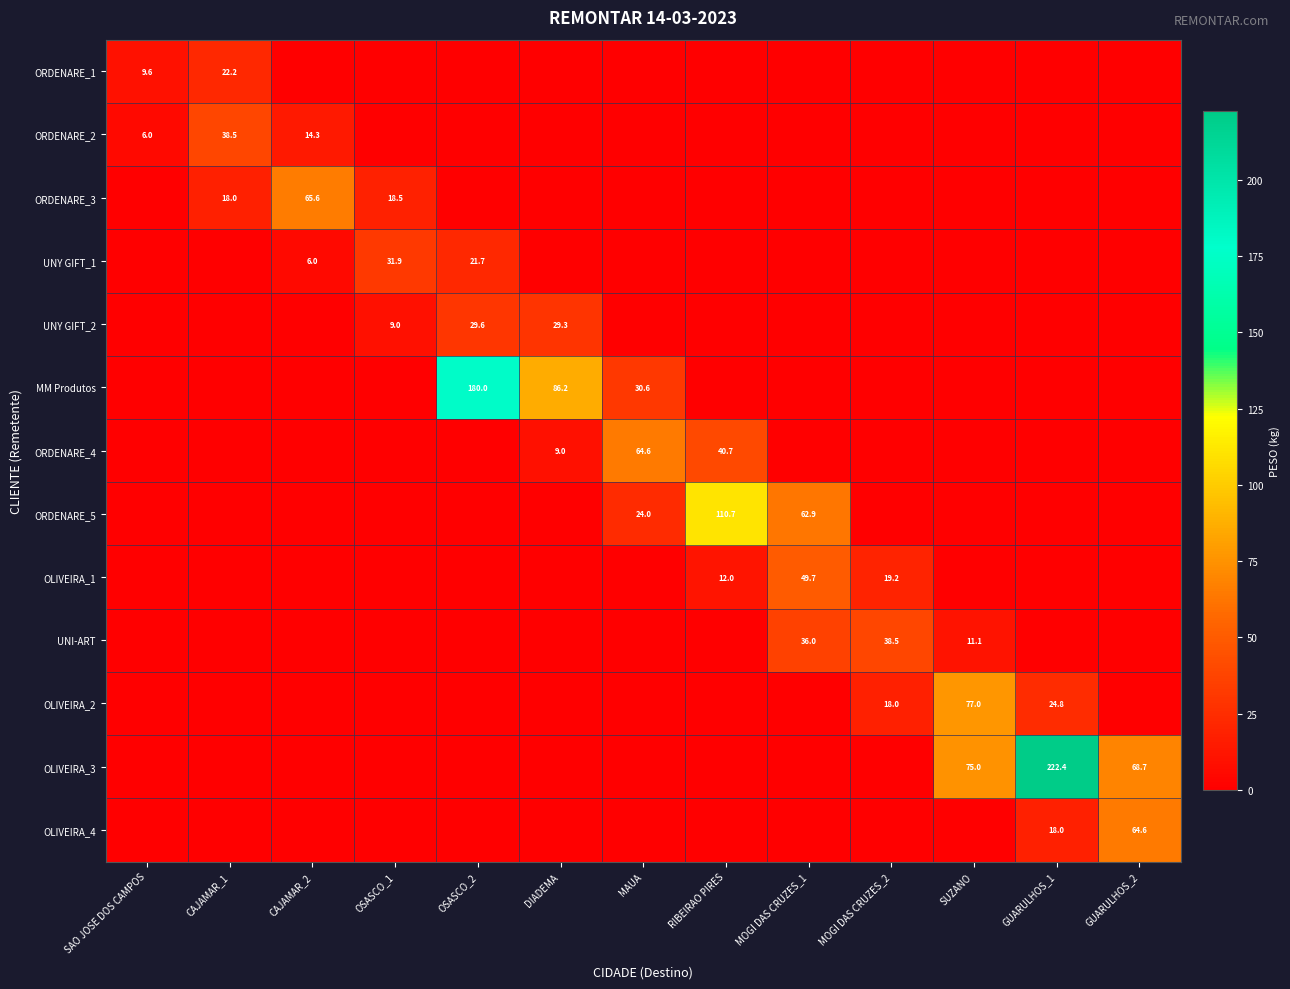

True or false: ORDENARE_1 has a value of 16.7 at SAO JOSE DOS CAMPOS.

False